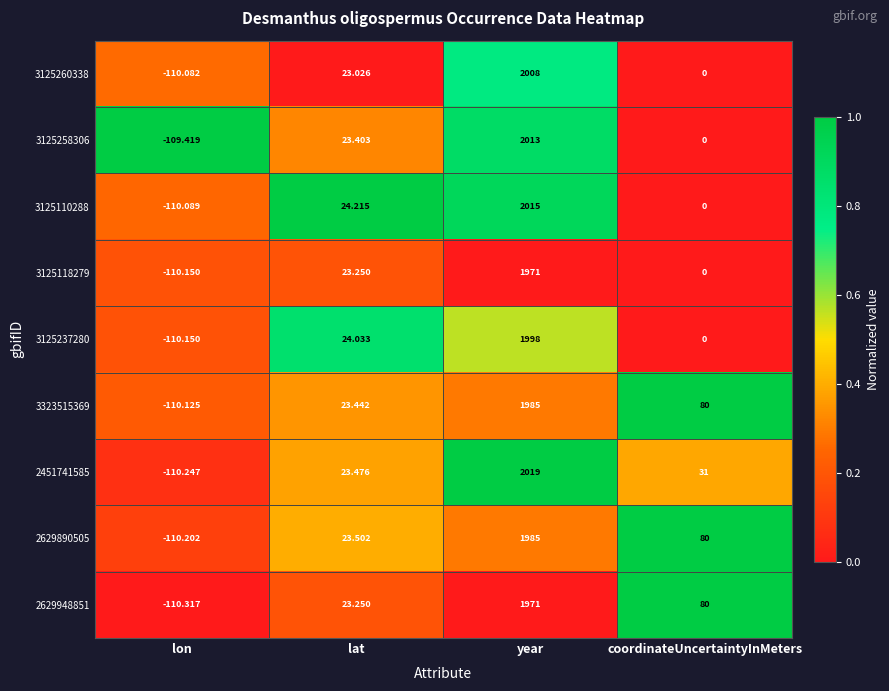

At which label is 2451741585 closest to 954?

coordinateUncertaintyInMeters